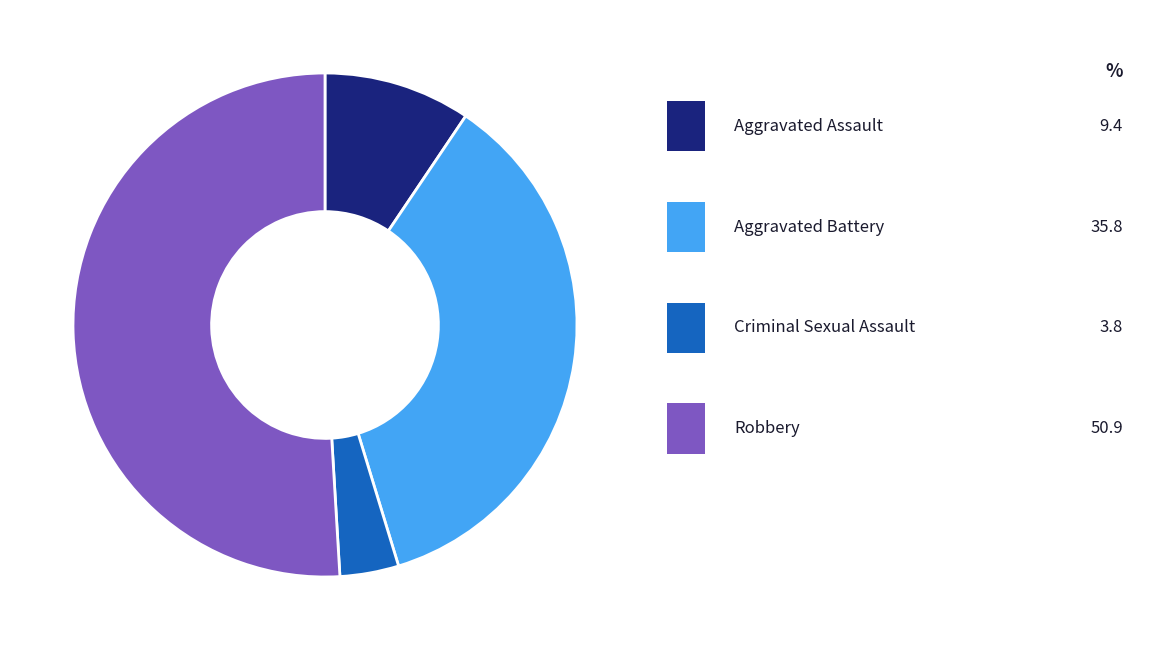

Is there a majority slice in this chart?

Yes